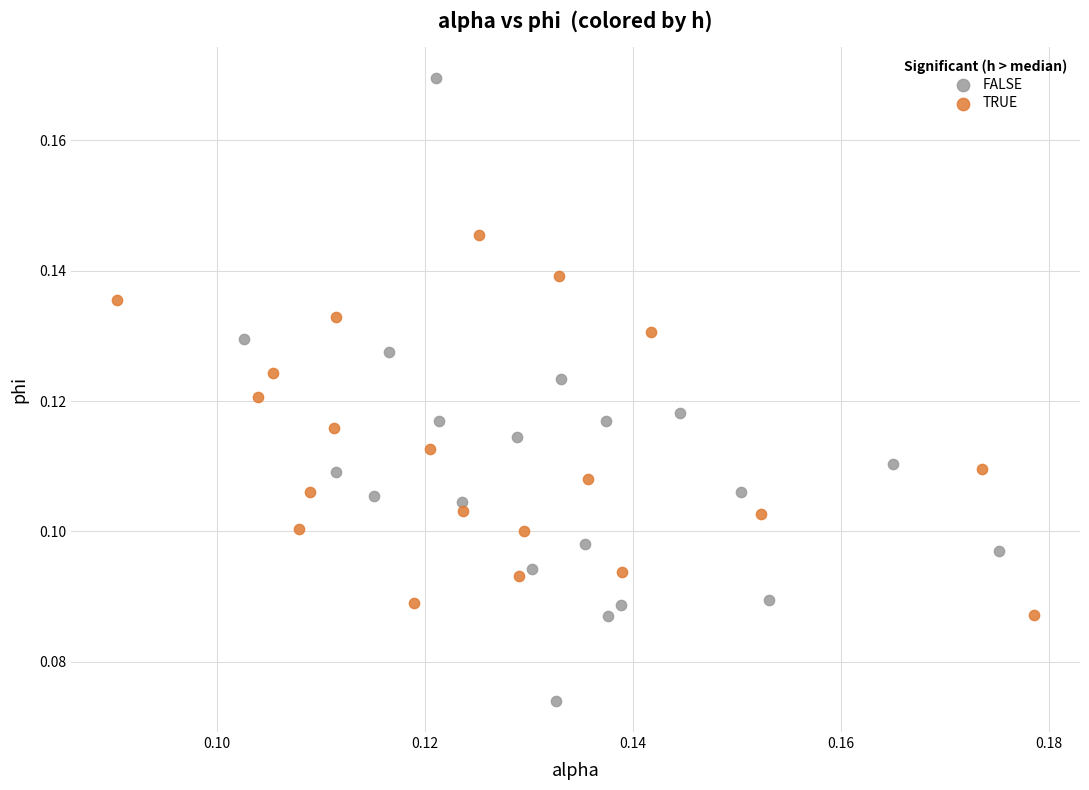

Which series reaches the maximum Y coordinate?

FALSE